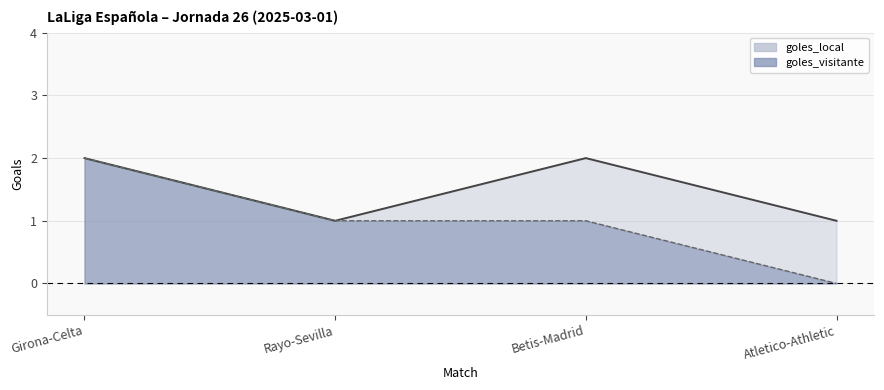

True or false: goles_local has more than 2 points higher than both neighbors.

False